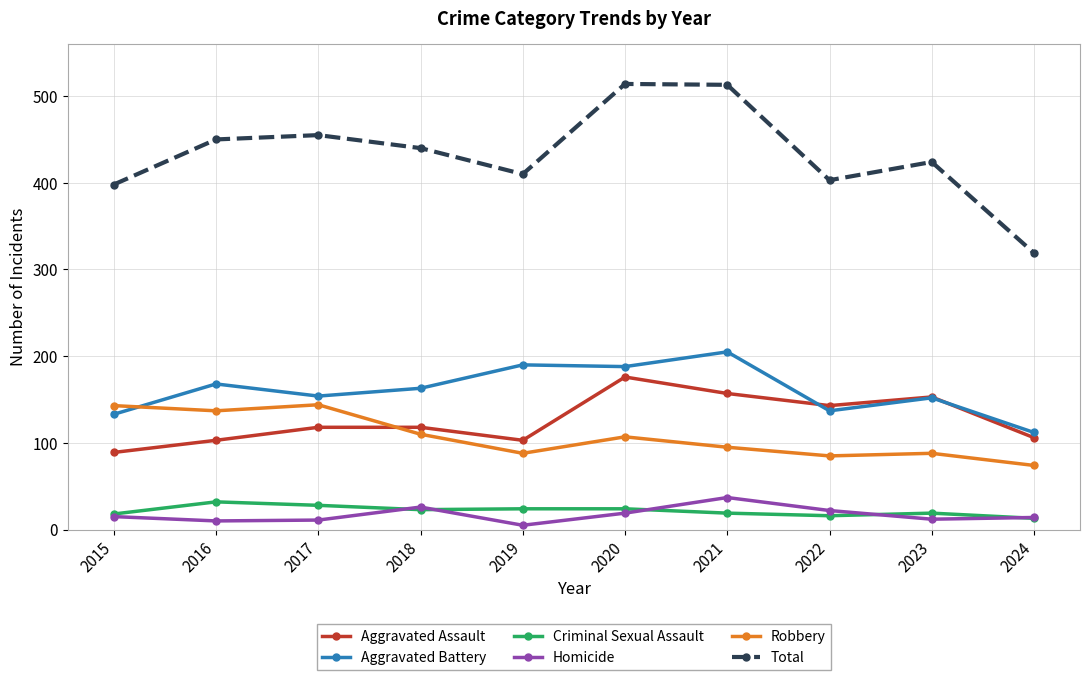

What is the minimum value for Total?

319